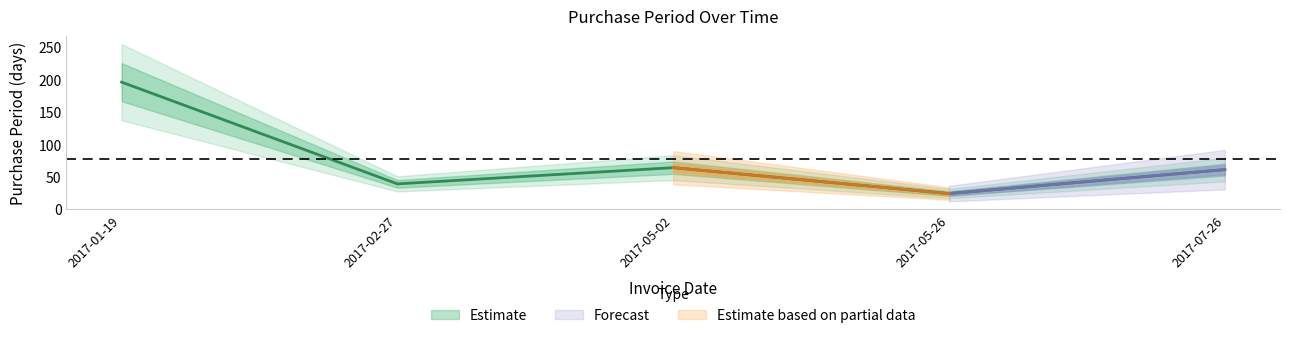

True or false: there are more than 0 points higher than both neighbors.

True